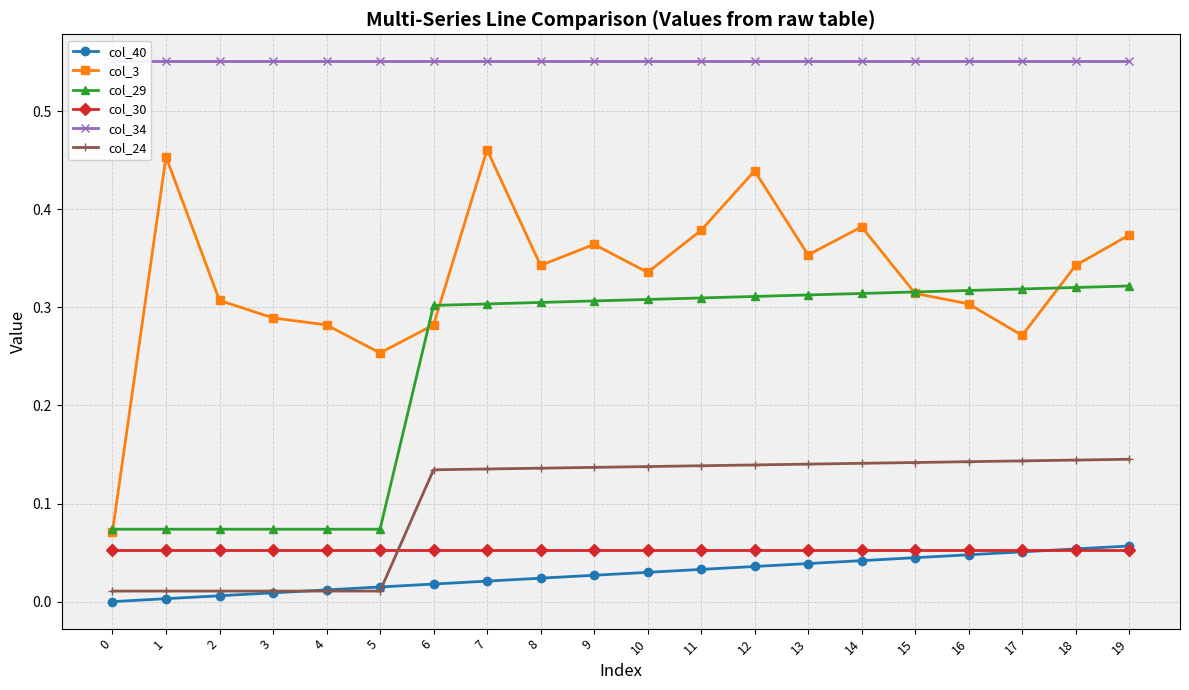

What is the total value across all series at 4?

1.0